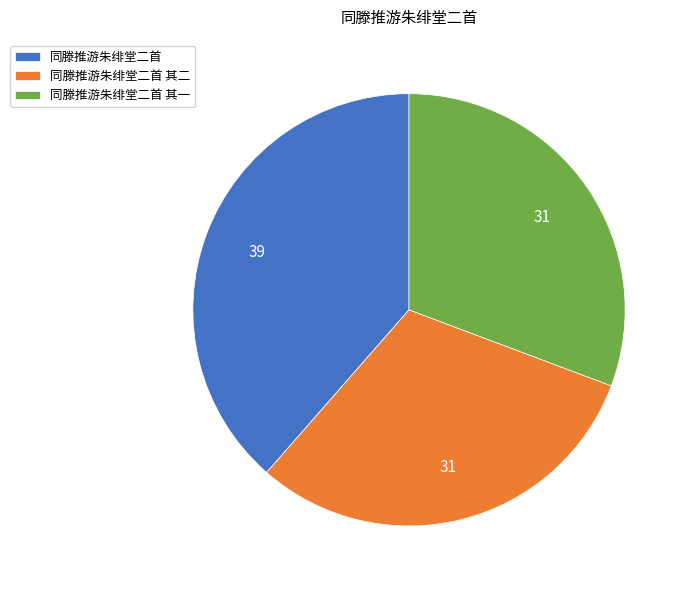

Between 同滕推游朱绯堂二首 and 同滕推游朱绯堂二首 其一, which is larger?

同滕推游朱绯堂二首